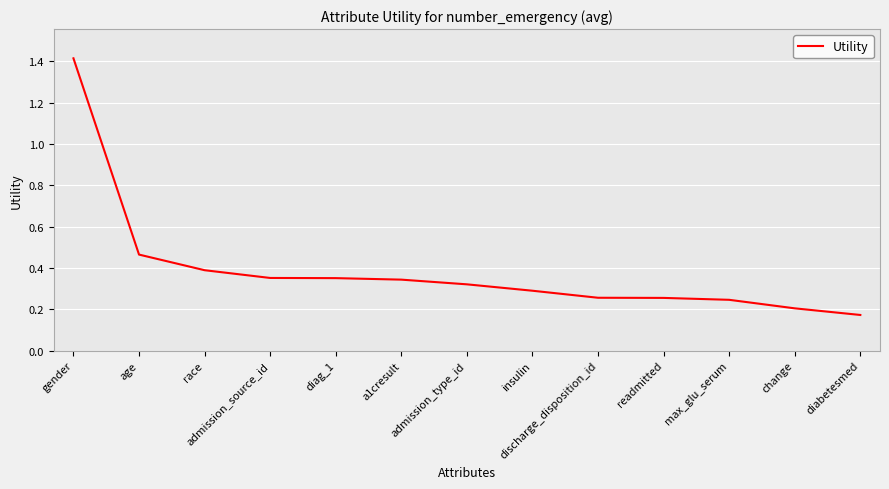

Which category has the highest value across all series?

gender